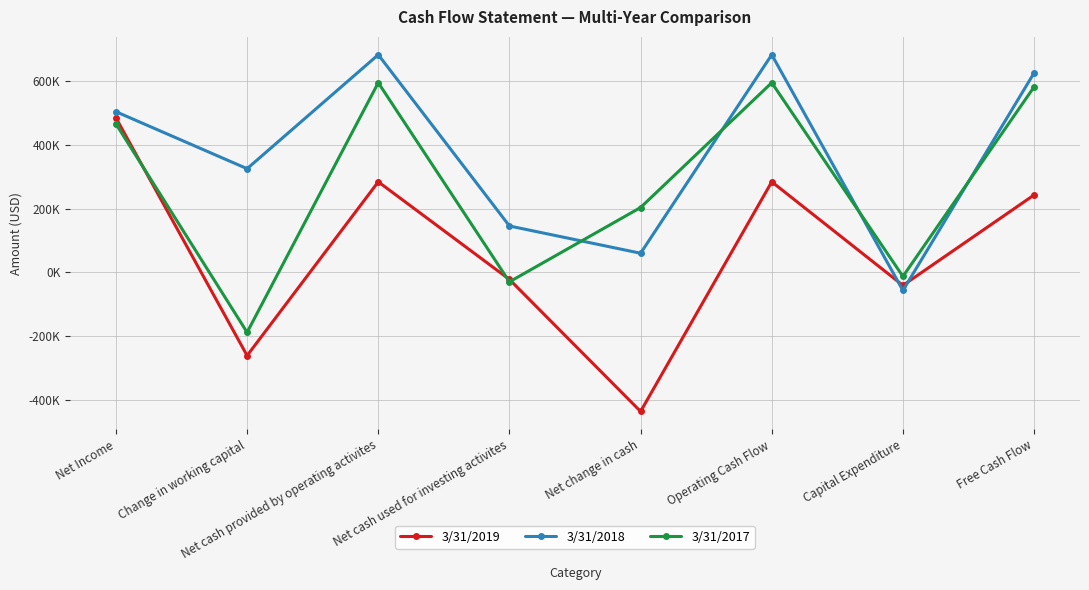

What is the minimum value shown in the chart?

-436956